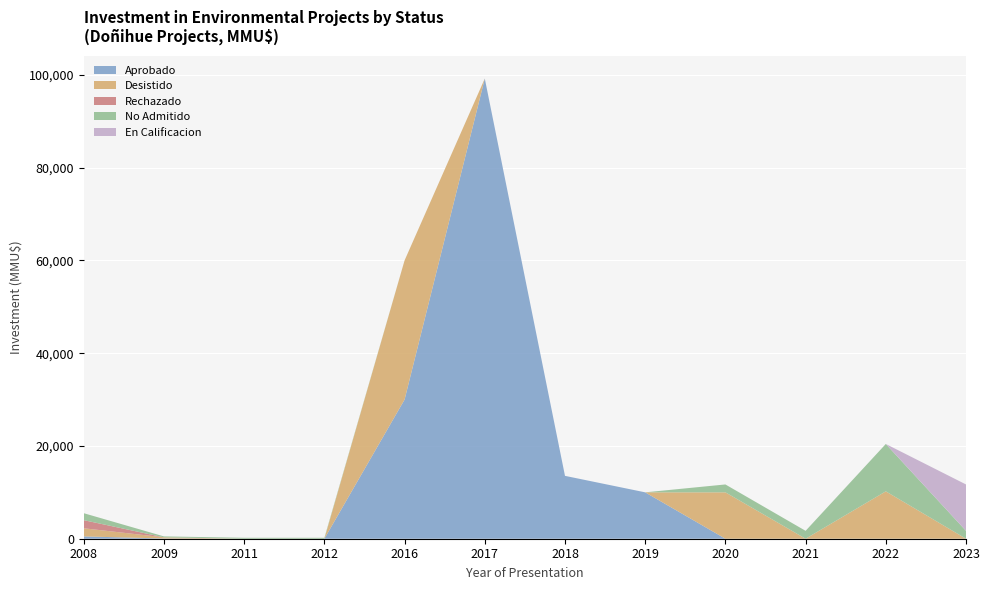

Reading right to left, list all the values displayed in this chart.

Aprobado: 0	0	0	0	10000	13553	99200	30000	0	0	50	500
Desistido: 0	10213	0	10000	0	0	0	30000	0	0	250	1750
Rechazado: 0	0	0	0	0	0	0	0	0	0	0	1750
No Admitido: 1700	10213	1700	1700	0	0	0	0	200	200	200	1500
En Calificacion: 10000	0	0	0	0	0	0	0	0	0	0	0